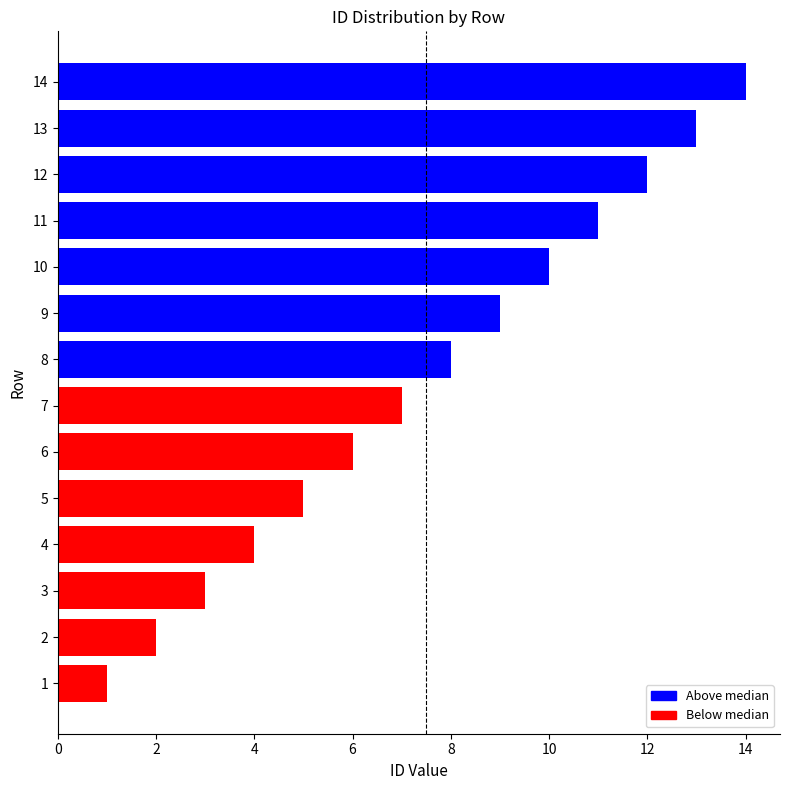

How many values are below 8?

7